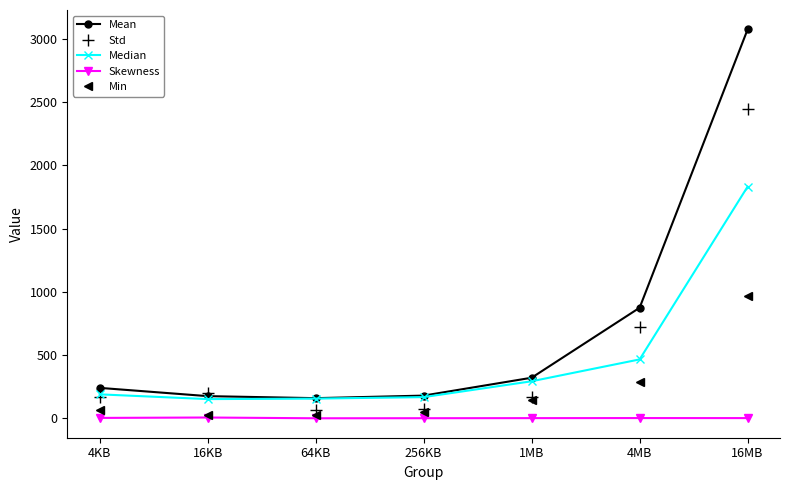

What is the difference between the second highest and second lowest values in the Mean series?

698.9